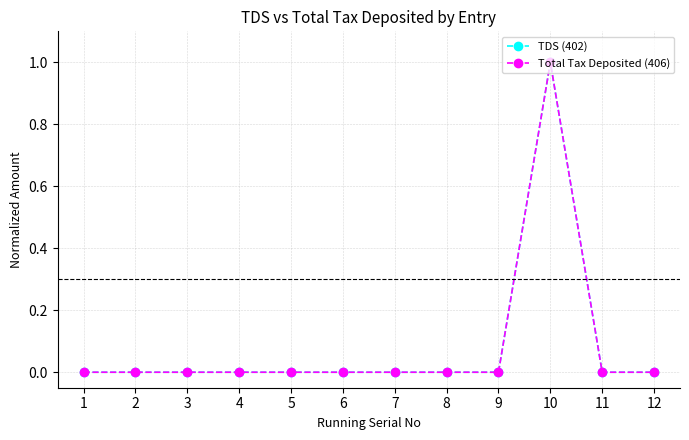

At which category is the sum across all series the highest?

10